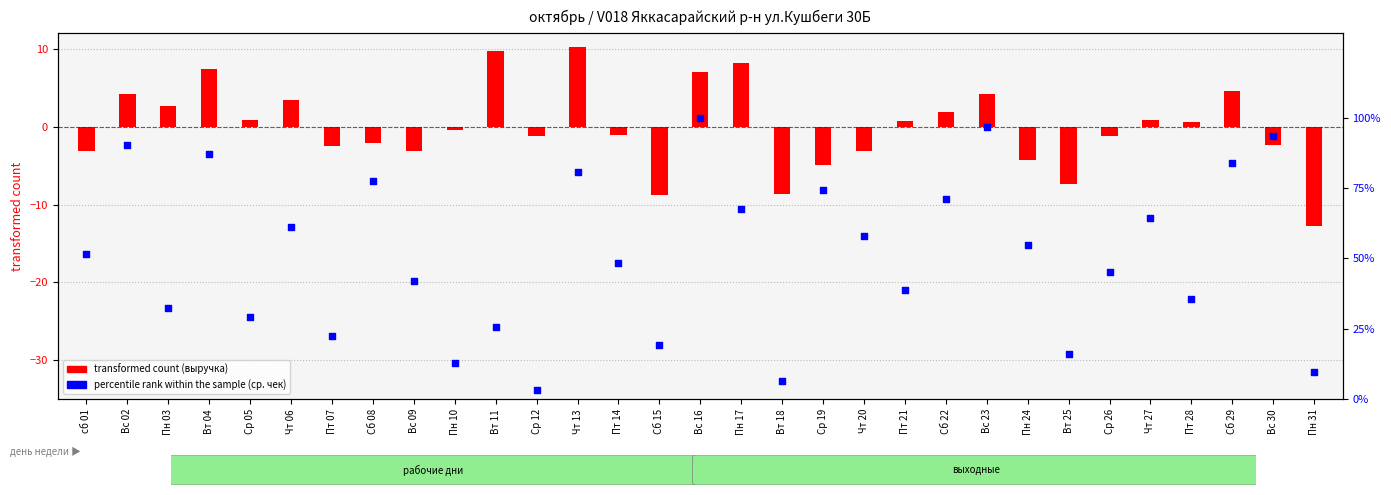

Approximately how many times larger is the value at Пн 24 compared to Вт 11?

2.1